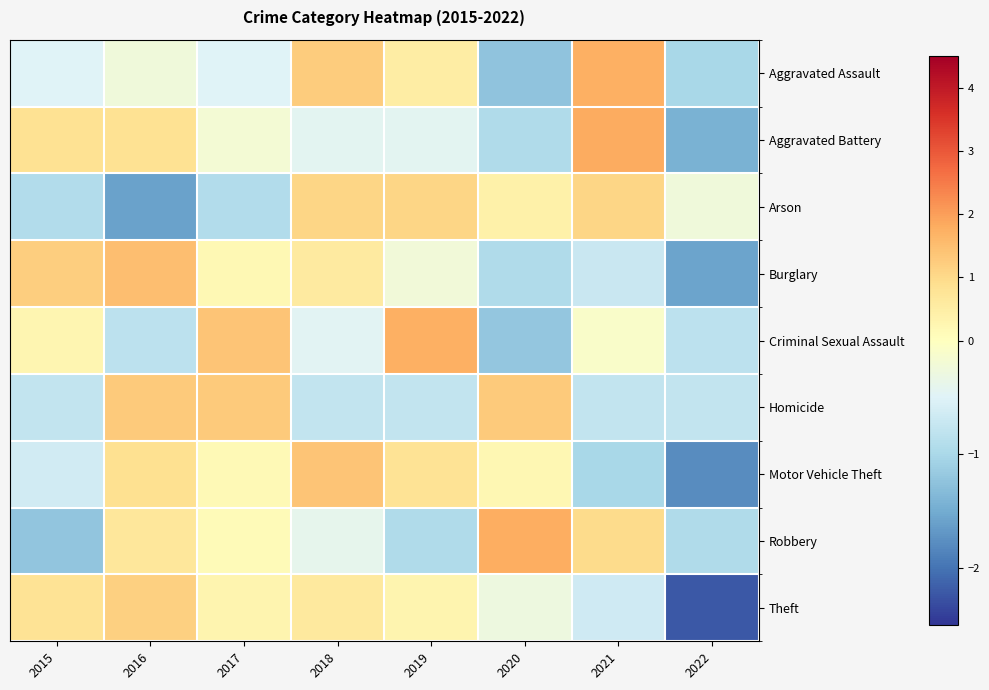

Which series changed the most between 2017 and 2018?

Homicide